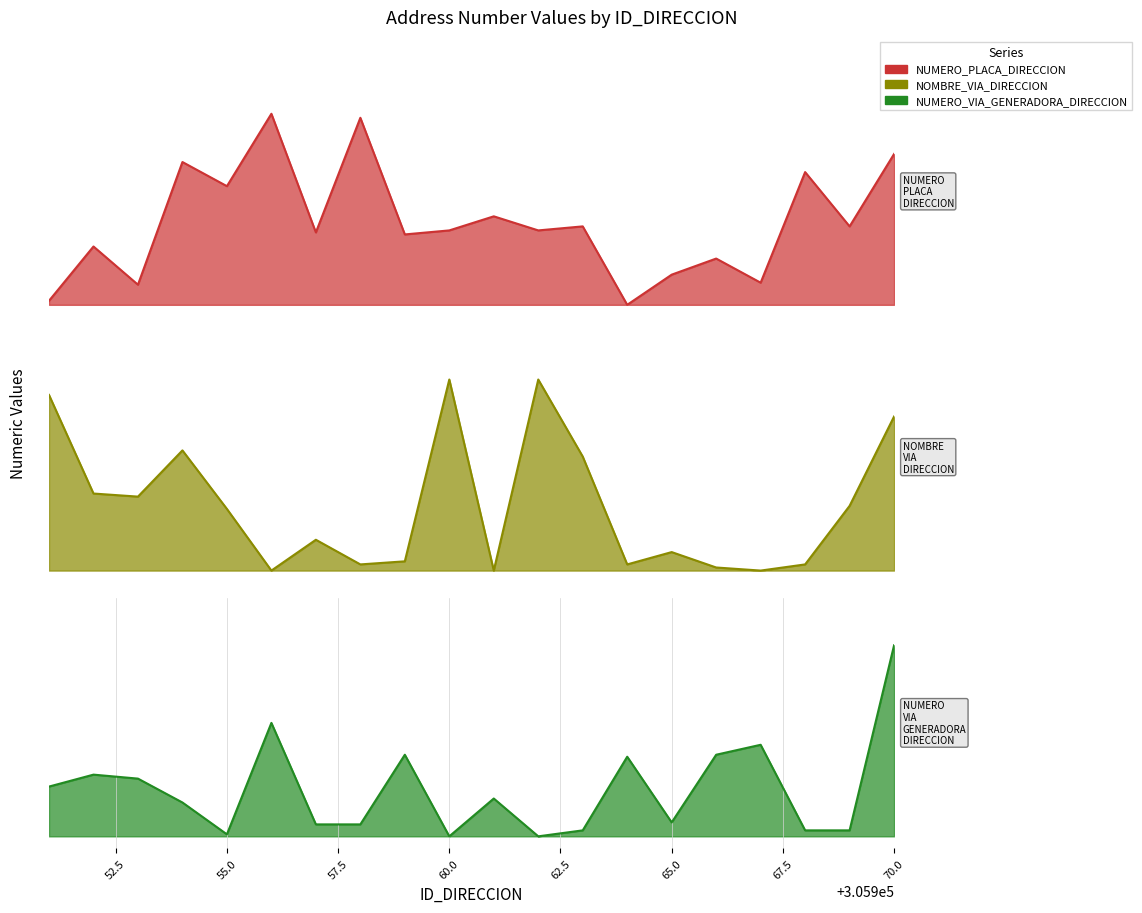

Does the chart display data point markers on the line(s)?

No